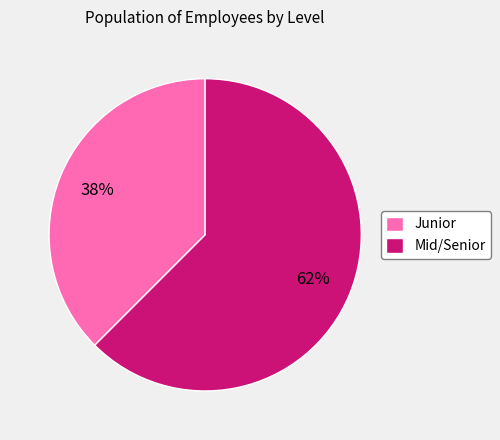

To the nearest percent, what is the combined percentage of Mid/Senior and Junior?

100%